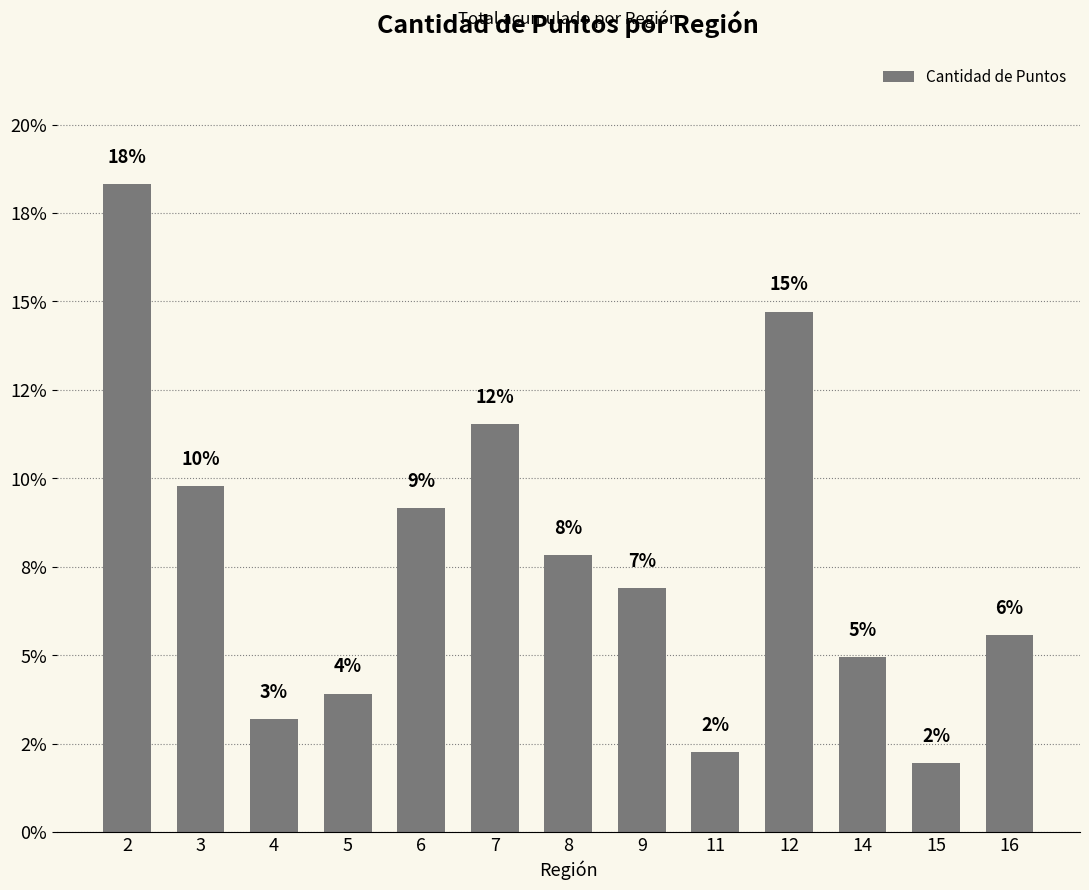

Where is the data nearest to the value 10?

3